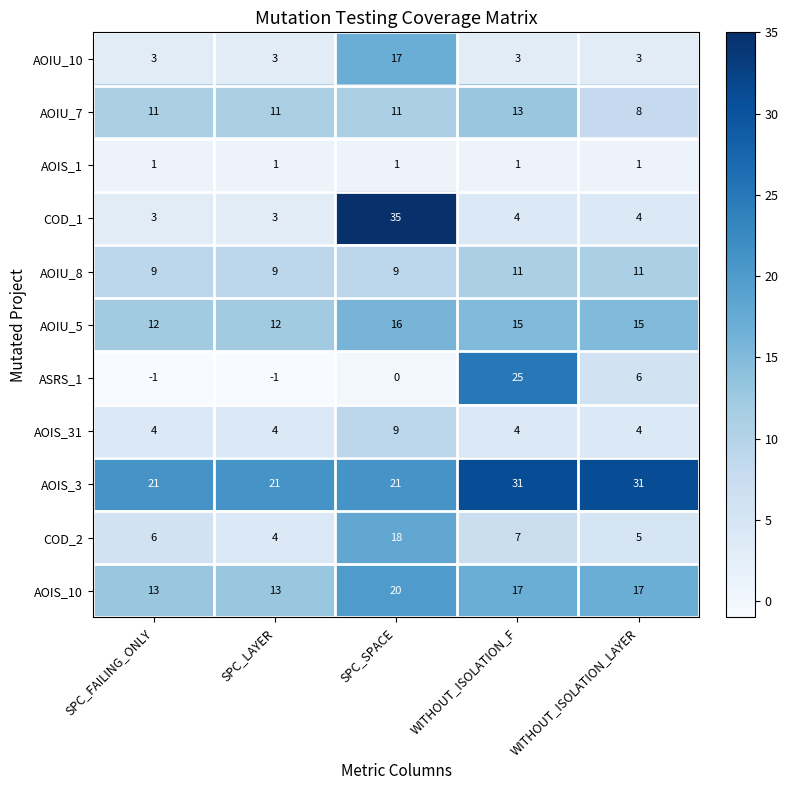

What is the sum of all AOIU_8 values?

49